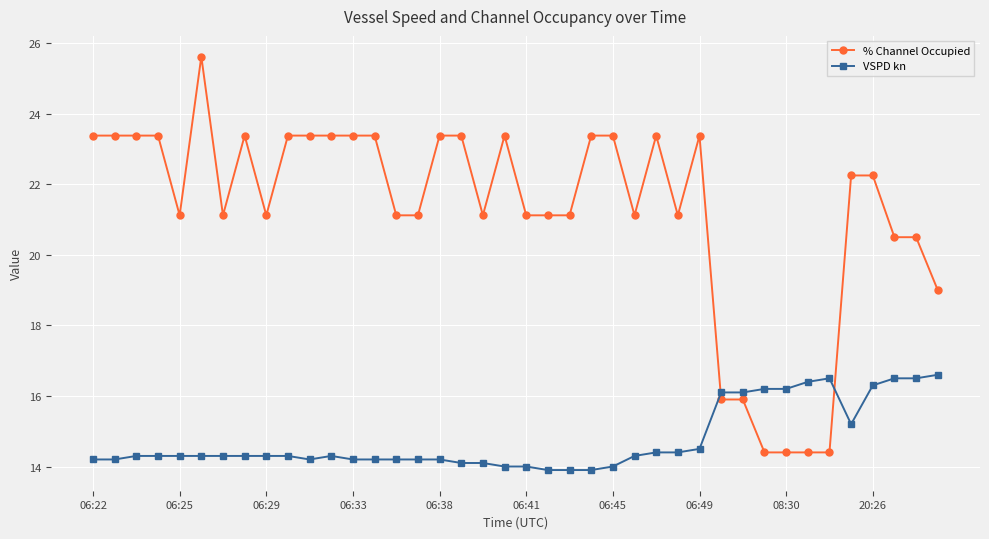

Which series has the largest total across all categories?

% Channel Occupied